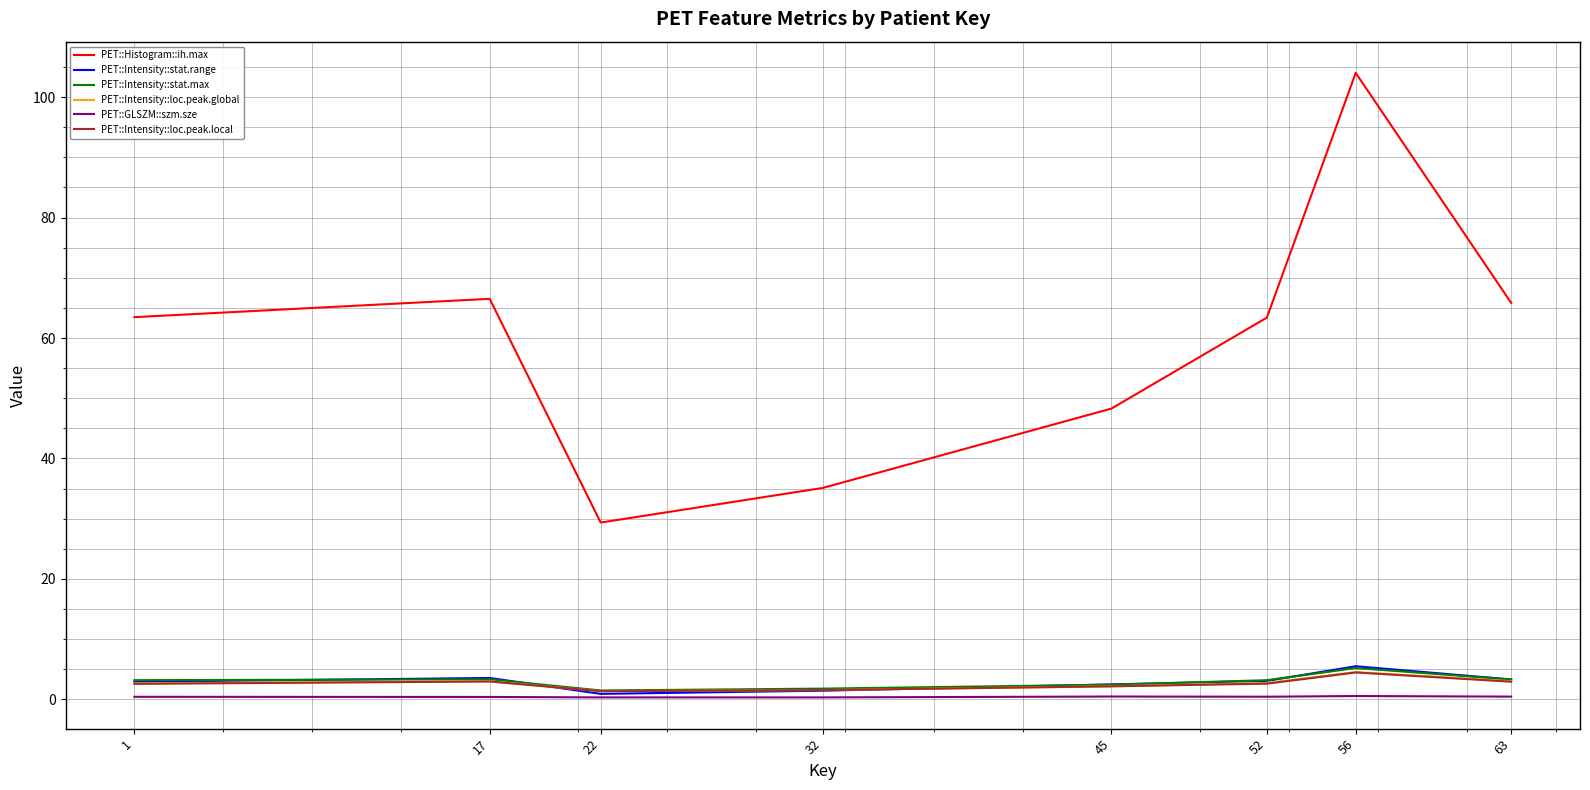

Between 45 and 52, which series saw the biggest shift?

PET::Histogram::ih.max